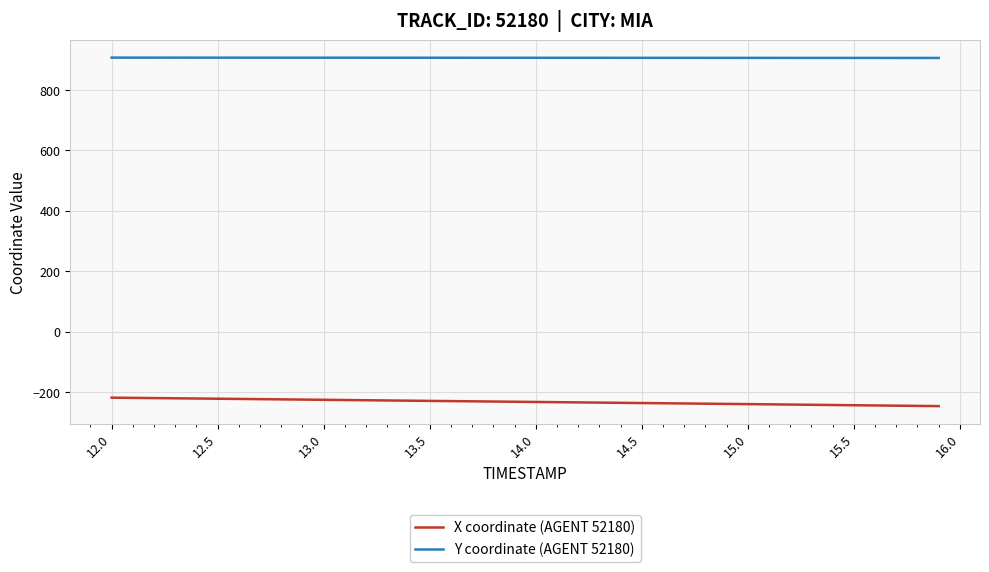

What is the minimum value for Y coordinate (AGENT 52180)?

906.1